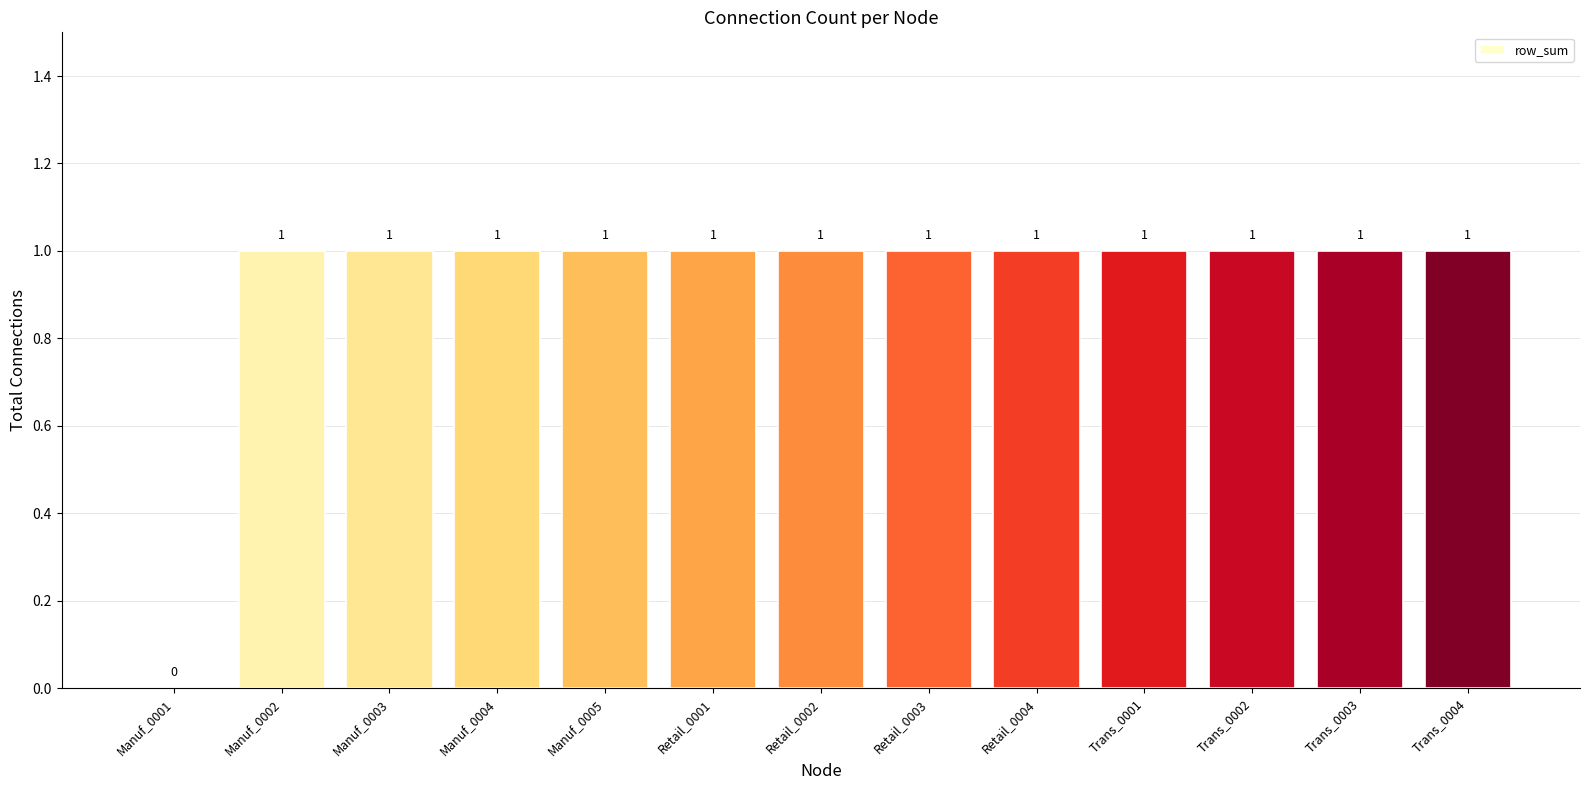

What is the average value?

1